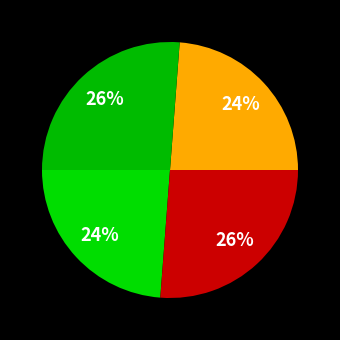

To the nearest percent, what is the average slice percentage?

25%